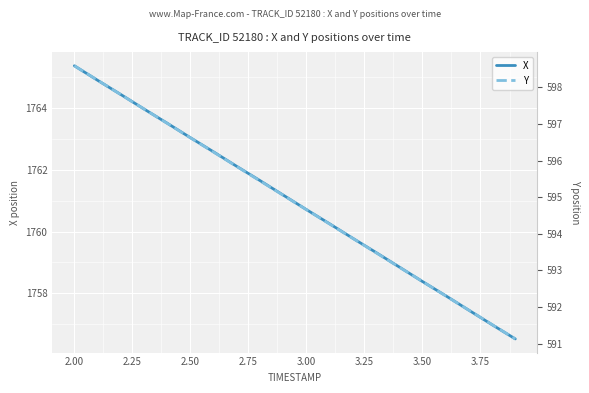

True or false: X and Y intersect in this chart.

False